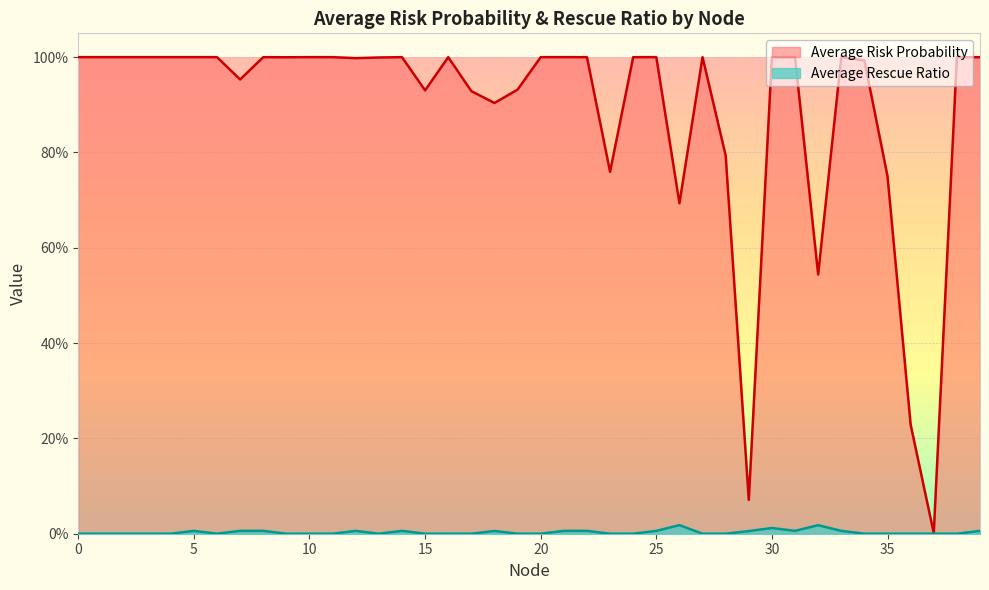

What is the sum of all Average Rescue Ratio values?

0.1